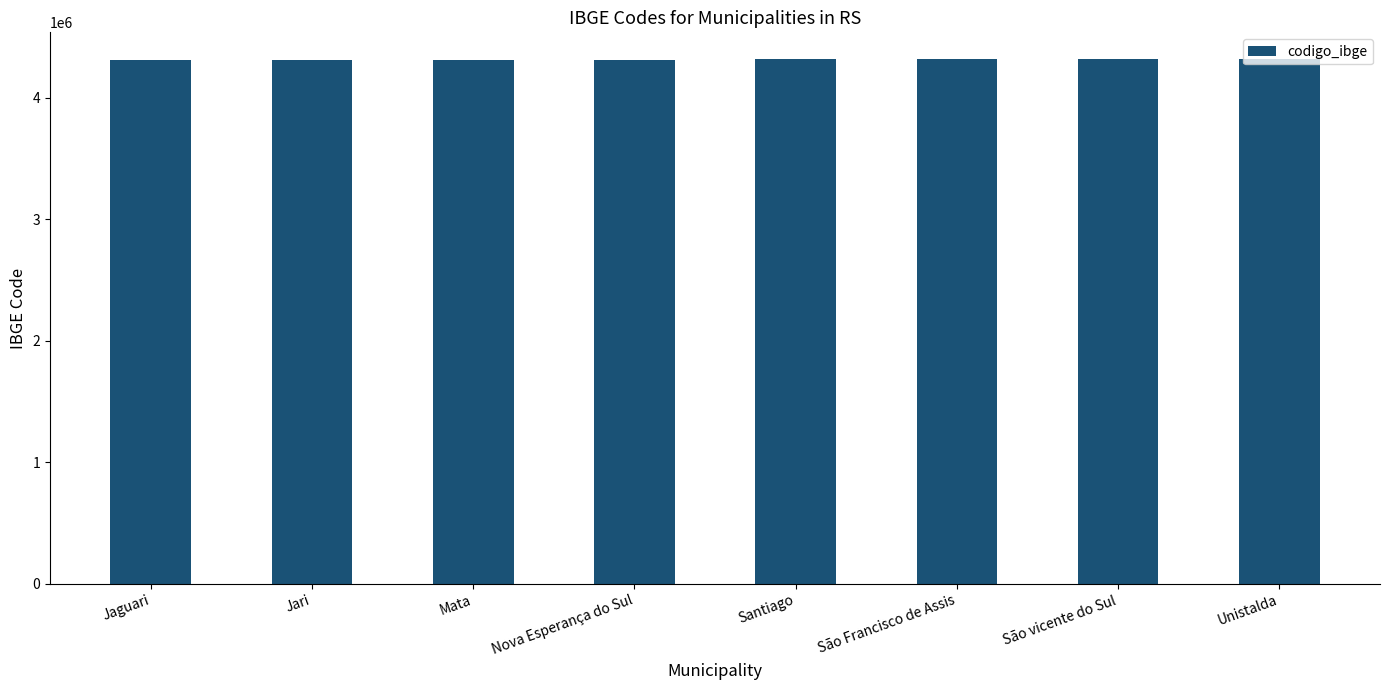

What is the ratio of the value at Santiago to the value at Nova Esperança do Sul?

1.0